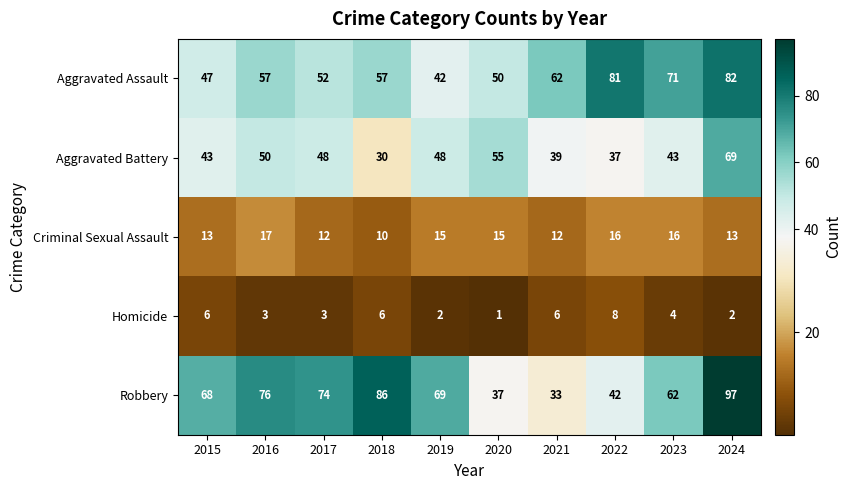

What is the sum of the Aggravated Assault values at 2024 and 2018?

139